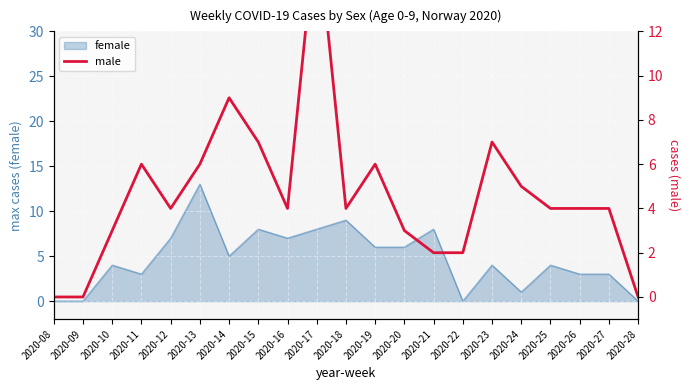

Reading left to right, what are all the values shown in this chart?

0	0	3	6	4	6	9	7	4	17	4	6	3	2	2	7	5	4	4	4	0